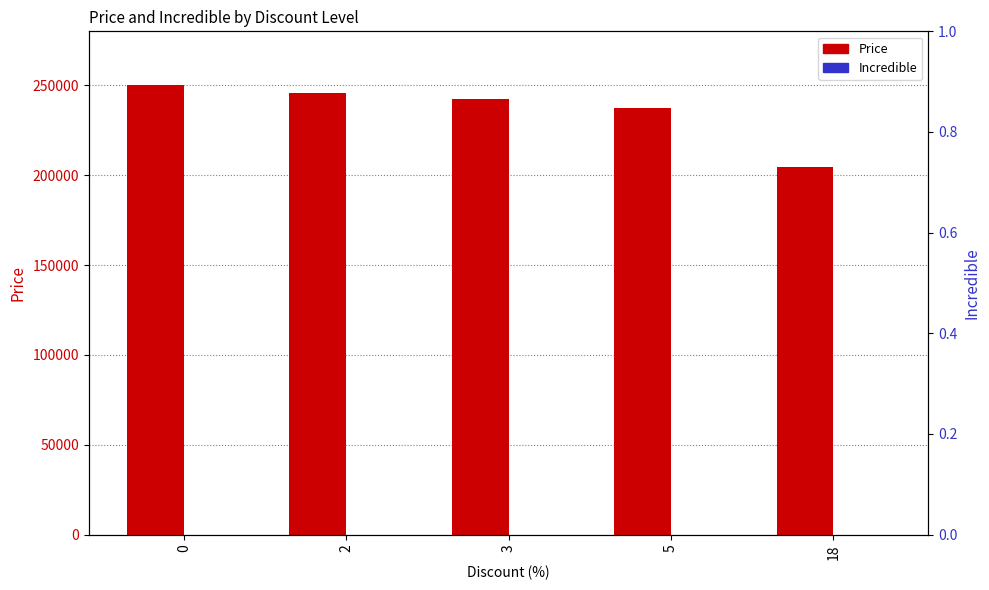

At how many categories does at least one series exceed 234502?

4